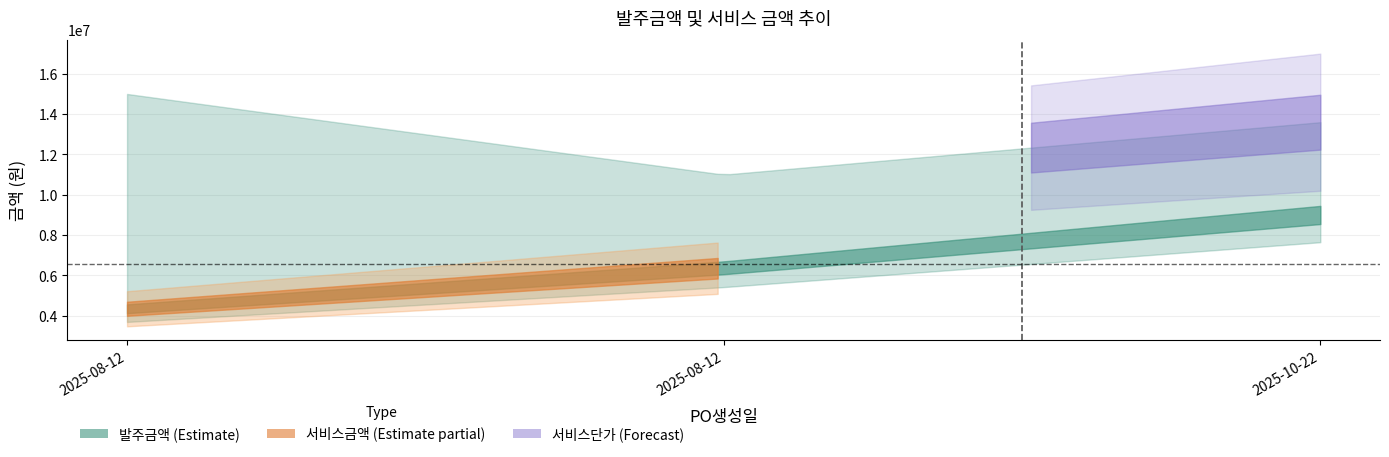

Which label corresponds to the smallest value in the chart?

2025-08-12